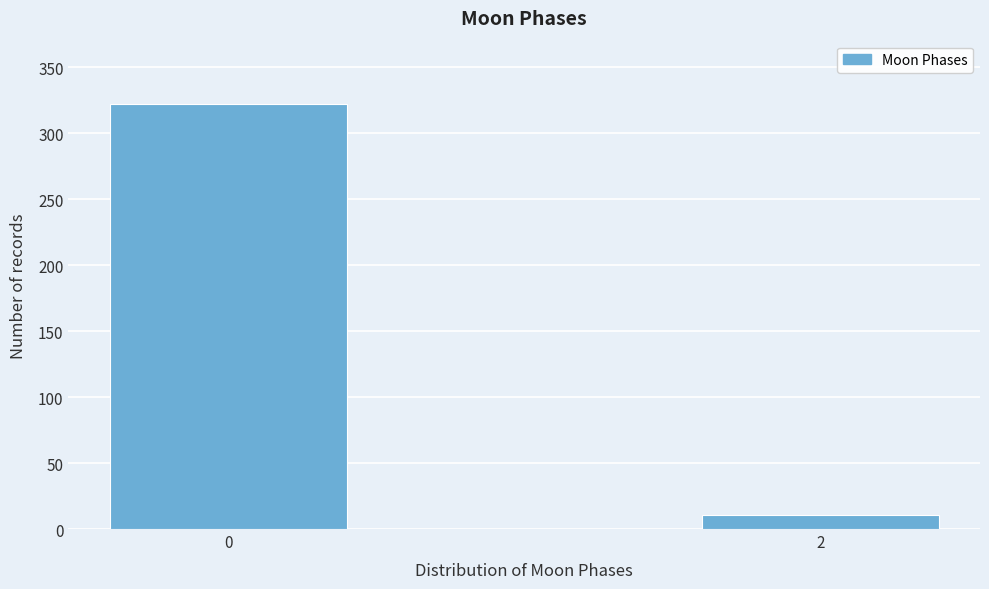

Reading left to right, list all the values displayed in this chart.

0=322	2=11